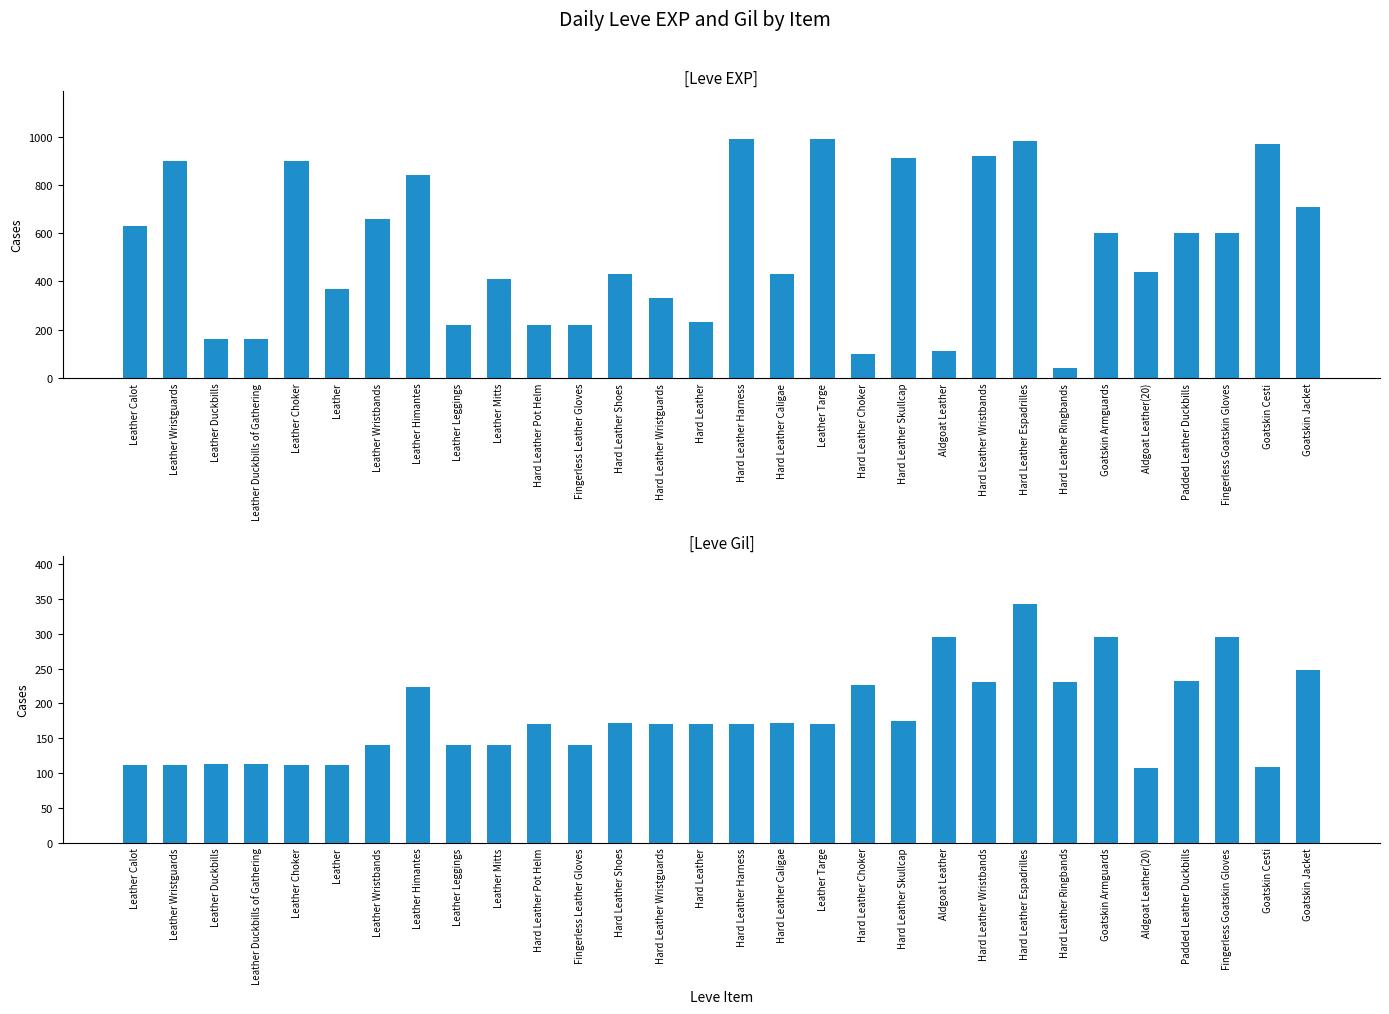

Rank the categories by Leve Gil value from highest to lowest.

Hard Leather Espadrilles, Aldgoat Leather, Goatskin Armguards, Fingerless Goatskin Gloves, Goatskin Jacket, Padded Leather Duckbills, Hard Leather Wristbands, Hard Leather Ringbands, Hard Leather Choker, Leather Himantes, Hard Leather Skullcap, Hard Leather Shoes, Hard Leather Caligae, Hard Leather Pot Helm, Hard Leather Wristguards, Hard Leather, Hard Leather Harness, Leather Targe, Leather Wristbands, Leather Leggings, Leather Mitts, Fingerless Leather Gloves, Leather Duckbills, Leather Duckbills of Gathering, Leather Calot, Leather Wristguards, Leather Choker, Leather, Goatskin Cesti, Aldgoat Leather(20)